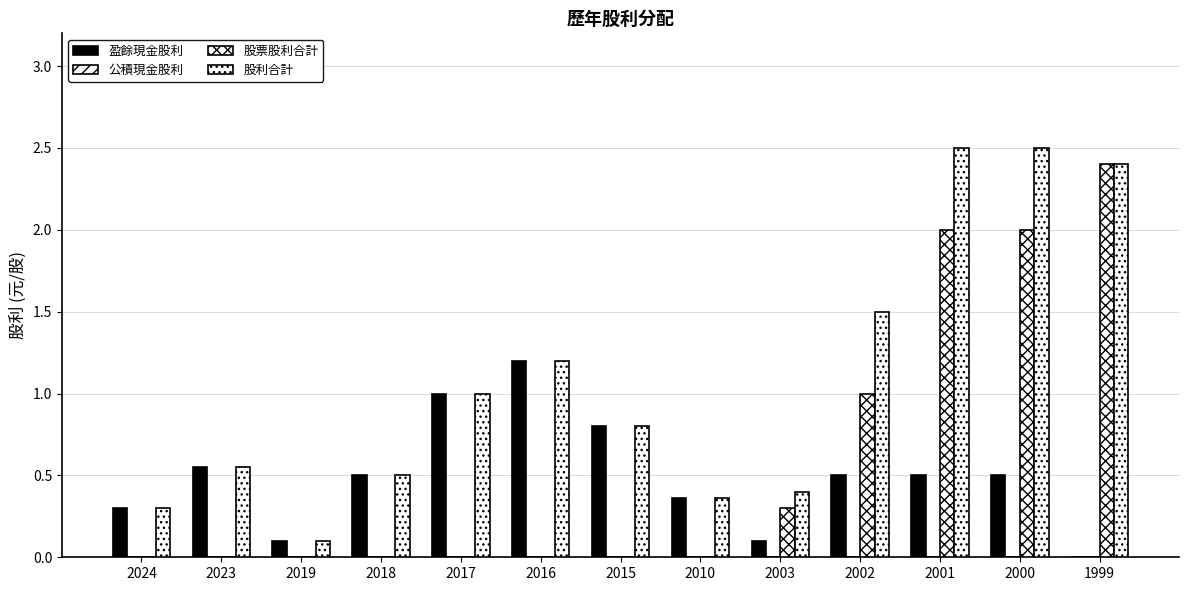

Count the number of categories in the chart.

13